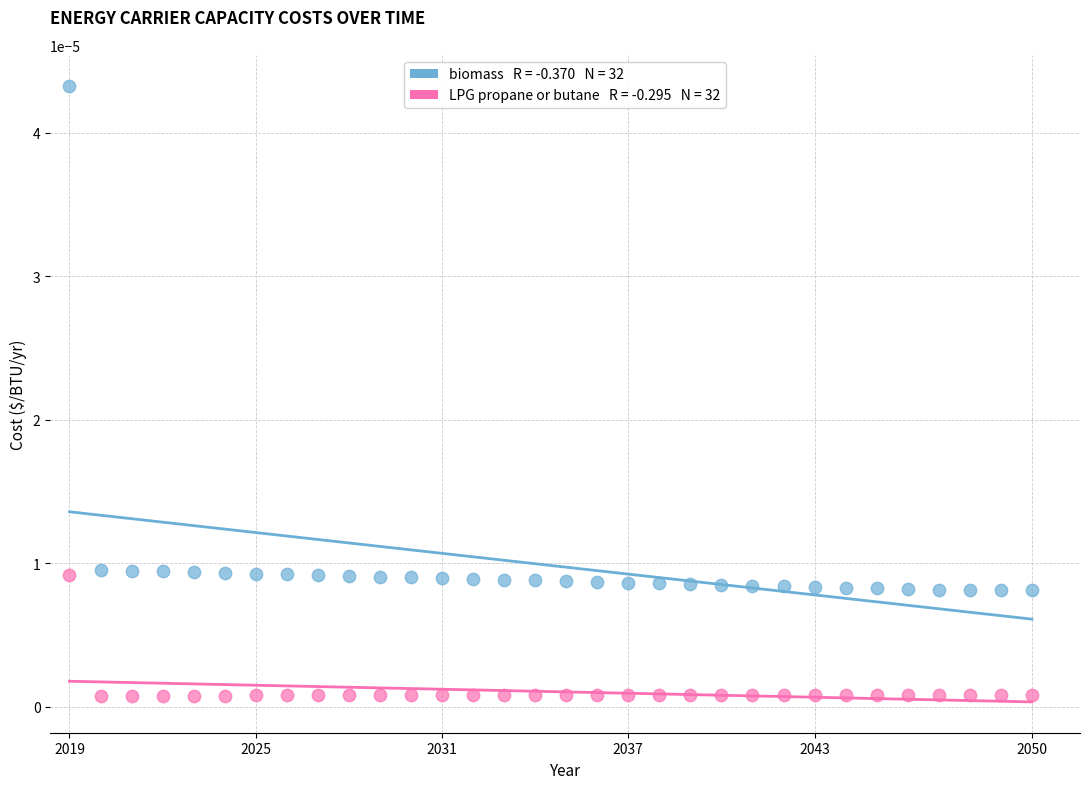

Across all data points, what is the range of X values (max minus min)?

1.0